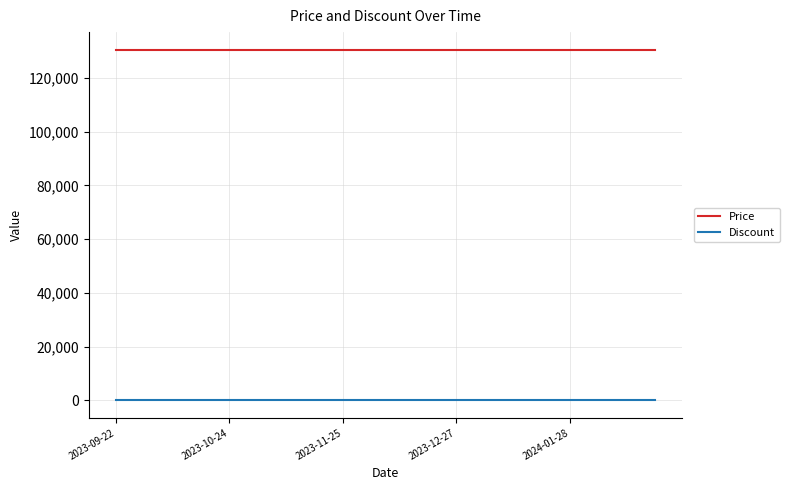

True or false: Price and Discount cross at least once.

False